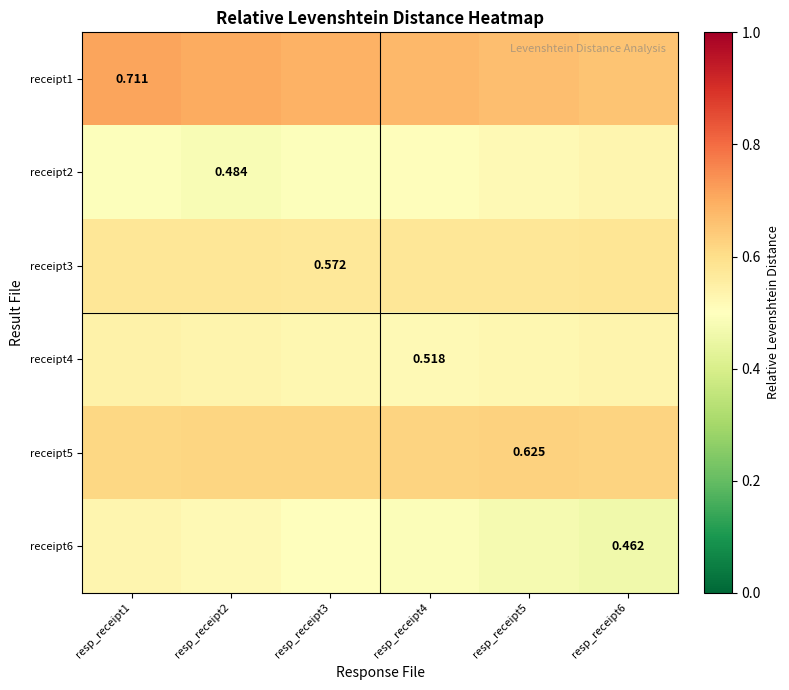

Which series has the largest range (max minus min)?

receipt6